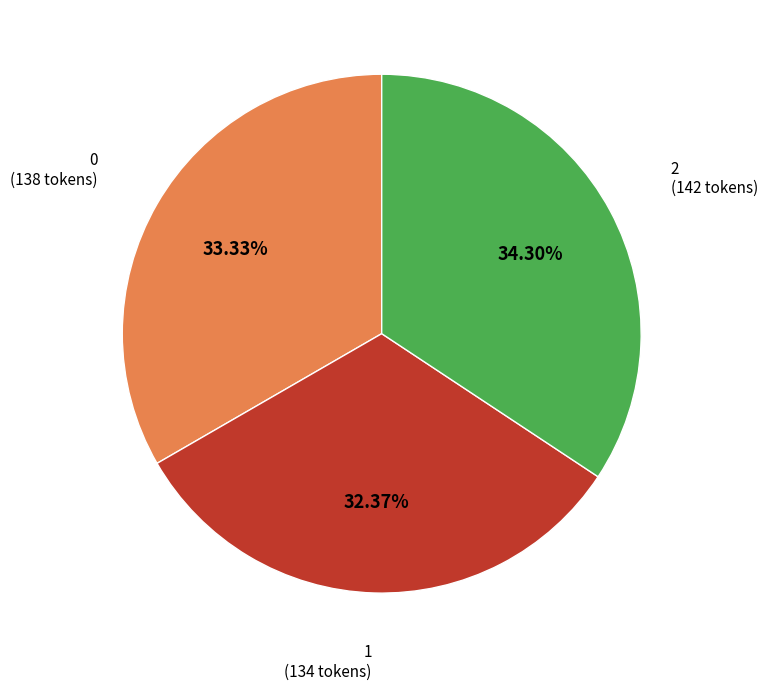

To the nearest percent, what is the difference between the 2 and 1 slice percentages?

2%